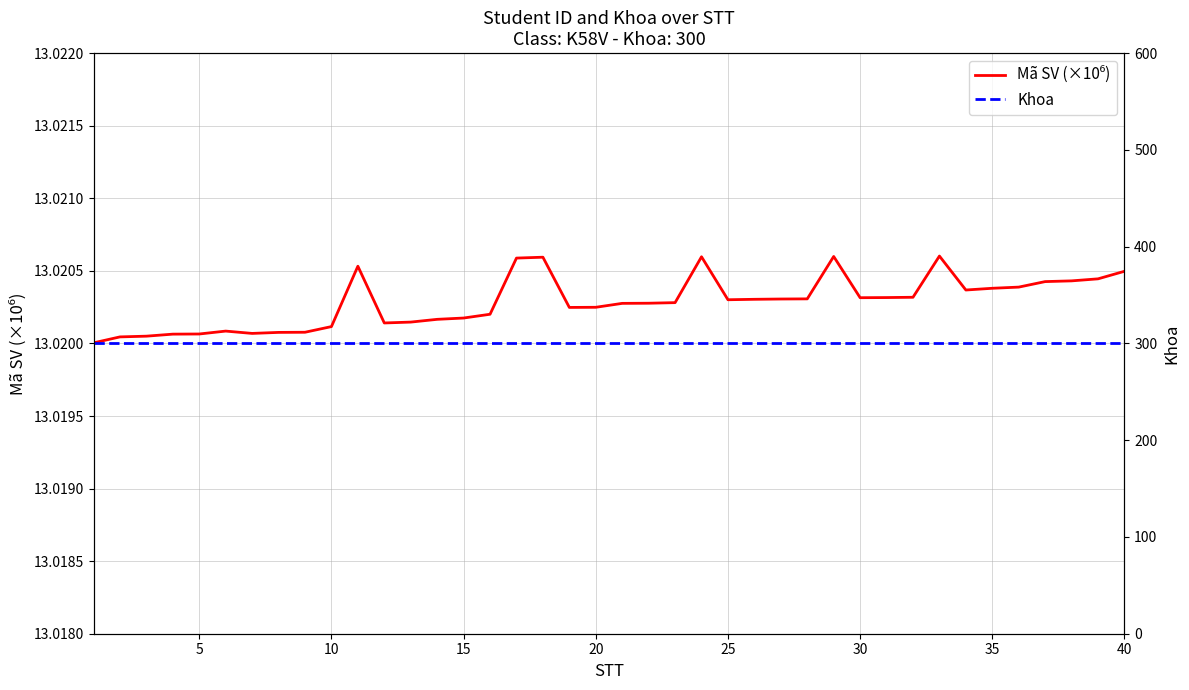

True or false: Khoa and Mã SV (×10⁶) intersect in this chart.

False